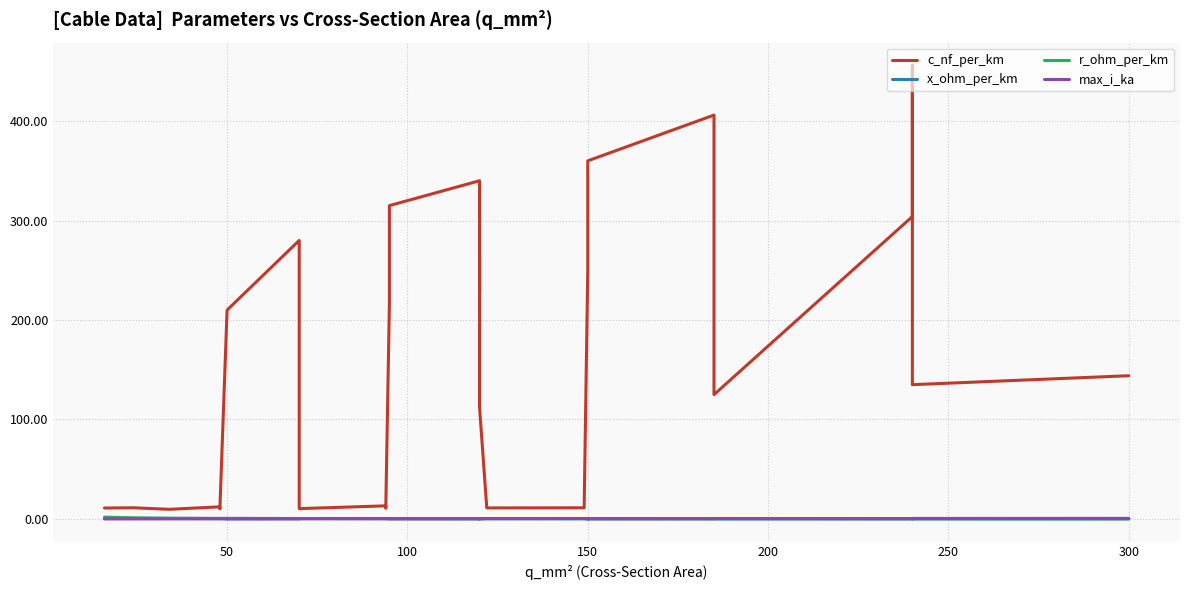

Reading right to left, extract all data points from this chart.

c_nf_per_km: 144.0	135.0	456.0	304.0	125.0	273.0	406.0	360.0	261.0	250.0	11.2	11.1	112.0	264.0	230.0	340.0	315.0	216.0	10.8	13.2	10.4	190.0	280.0	210.0	10.1	12.2	9.7	11.2	11.0
x_ohm_per_km: 0.1	0.1	0.1	0.1	0.2	0.1	0.1	0.1	0.1	0.1	0.3	0.3	0.2	0.1	0.1	0.1	0.1	0.1	0.3	0.3	0.3	0.1	0.1	0.1	0.3	0.3	0.4	0.3	0.3
r_ohm_per_km: 0.1	0.1	0.1	0.1	0.1	0.2	0.2	0.2	0.2	0.2	0.2	0.2	0.2	0.2	0.3	0.3	0.3	0.3	0.3	0.3	0.4	0.4	0.4	0.6	0.6	0.6	0.8	1.2	1.9
max_i_ka: 0.6	0.5	0.4	0.4	0.5	0.4	0.4	0.3	0.3	0.3	0.5	0.4	0.4	0.2	0.3	0.3	0.2	0.3	0.3	0.3	0.3	0.2	0.2	0.1	0.2	0.2	0.2	0.1	0.1